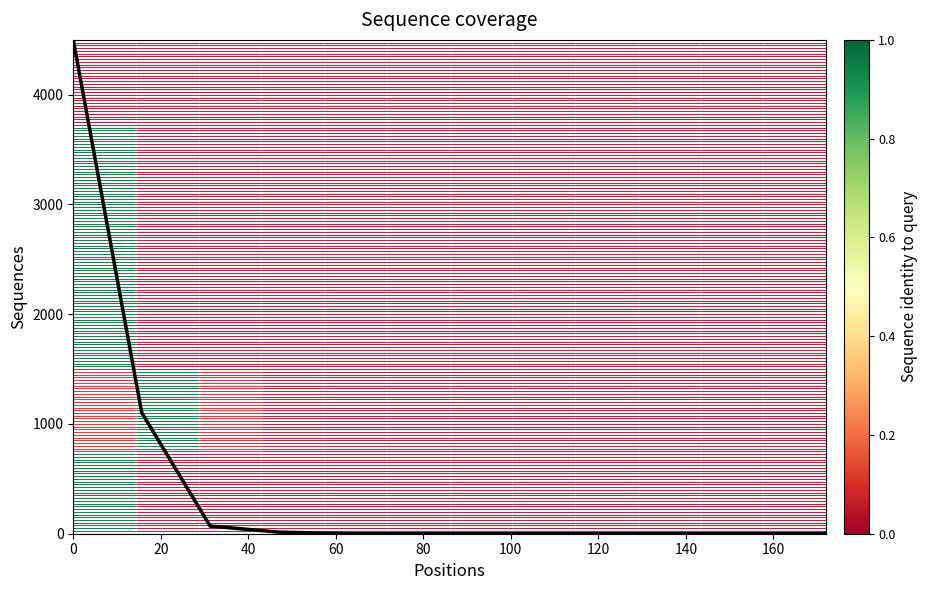

The value at 40 is 101.2. True or false?

False